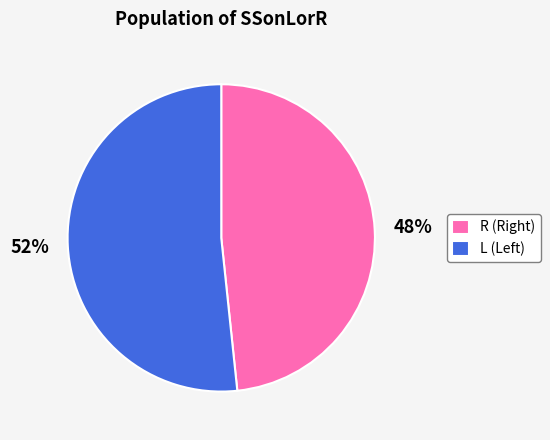

How many slices are in this pie chart?

2